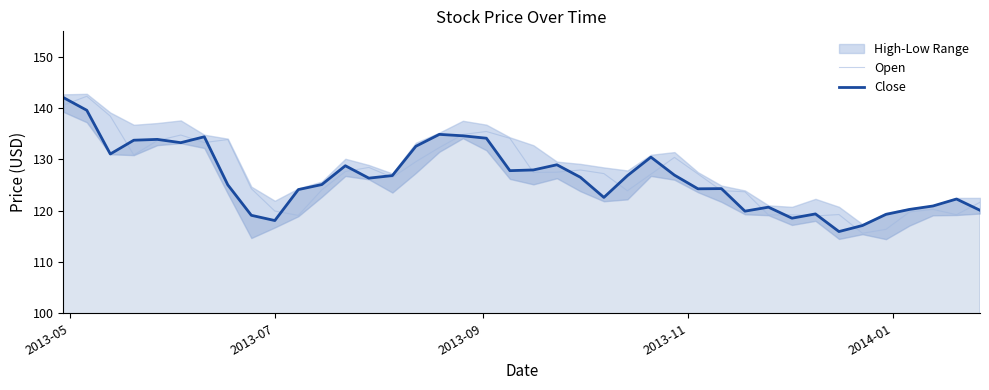

What is the lowest value of the Open series?

115.6